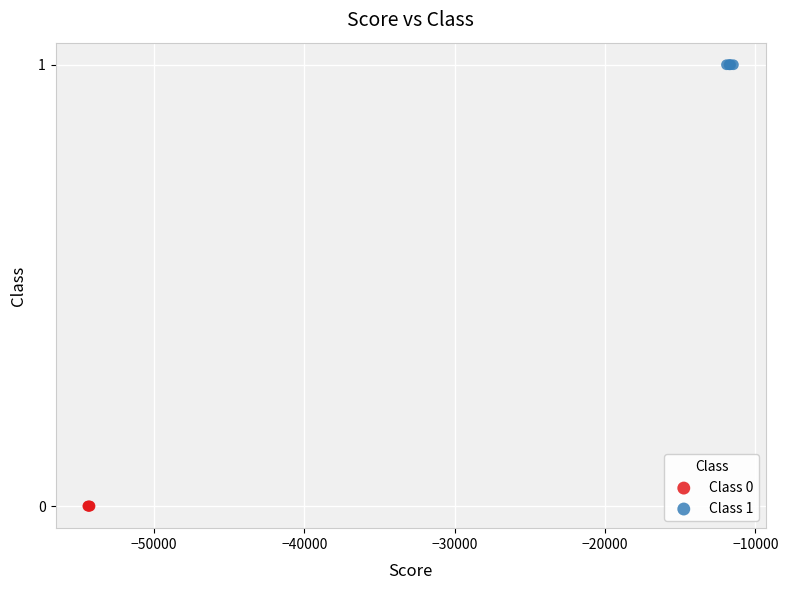

What are all the series names shown in the legend?

Class 0, Class 1